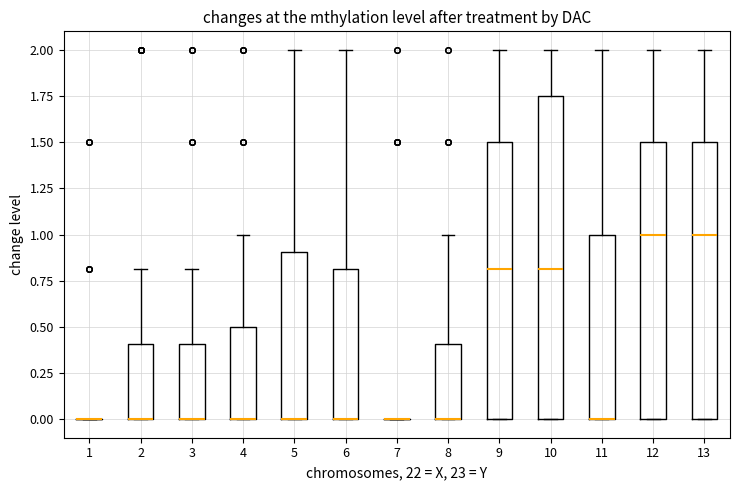

Reading left to right, transcribe this box plot: for each box, give where its median line is, the range the box spans, and where its two whiskers end, as read against the y-axis. The values are not printed on the chart, so give them approximately, as read against the axis.

1: box collapsed to a line at 0.00, whiskers 0.00 to 0.00
2: median 0.00 (drawn on the box's lower edge), box 0.00 to 0.40, whiskers 0.00 to 0.80
3: median 0.00 (drawn on the box's lower edge), box 0.00 to 0.40, whiskers 0.00 to 0.80
4: median 0.00 (drawn on the box's lower edge), box 0.00 to 0.50, whiskers 0.00 to 1.00
5: median 0.00 (drawn on the box's lower edge), box 0.00 to 0.90, whiskers 0.00 to 2.00
6: median 0.00 (drawn on the box's lower edge), box 0.00 to 0.80, whiskers 0.00 to 2.00
7: box collapsed to a line at 0.00, whiskers 0.00 to 0.00
8: median 0.00 (drawn on the box's lower edge), box 0.00 to 0.40, whiskers 0.00 to 1.00
9: median 0.80, box 0.00 to 1.50, whiskers 0.00 to 2.00
10: median 0.80, box 0.00 to 1.75, whiskers 0.00 to 2.00
11: median 0.00 (drawn on the box's lower edge), box 0.00 to 1.00, whiskers 0.00 to 2.00
12: median 1.00, box 0.00 to 1.50, whiskers 0.00 to 2.00
13: median 1.00, box 0.00 to 1.50, whiskers 0.00 to 2.00